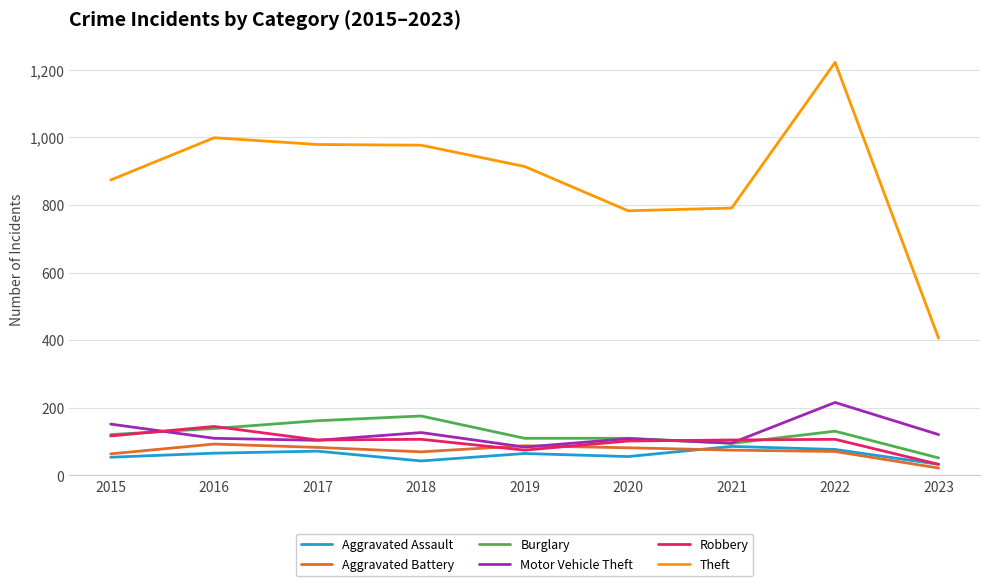

At how many categories does at least one series exceed 534?

8